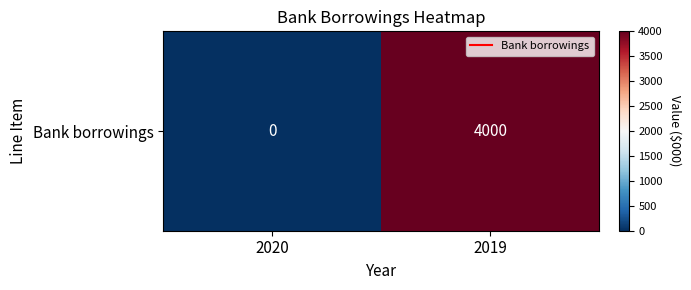

True or false: the data shows 4000 at 2019.

True